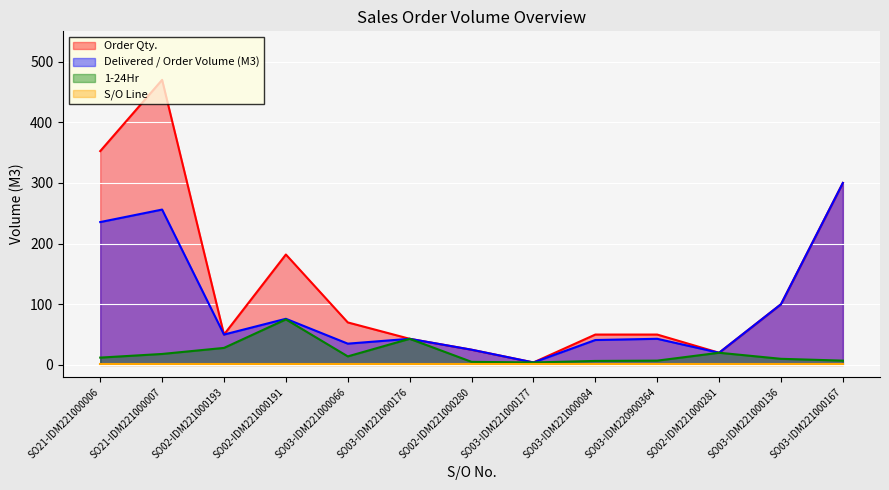

What is the spread (max minus min) of values at SO02-IDM221000280?

24.0